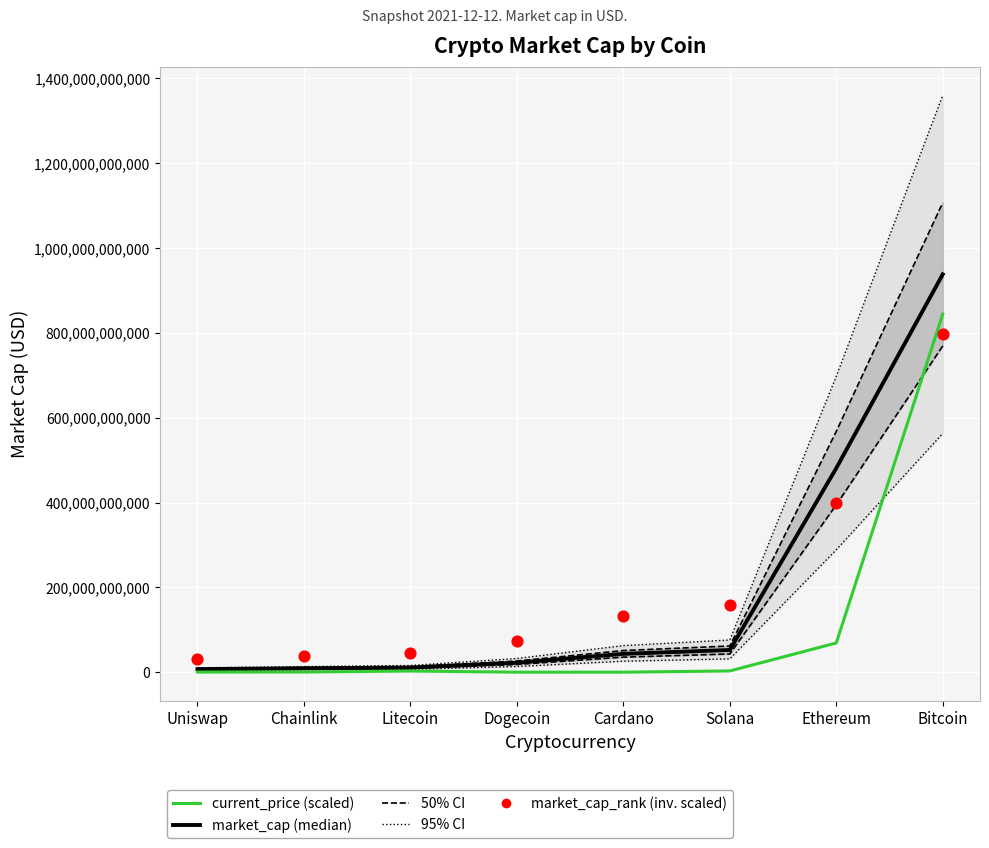

What are all the series names shown in the legend?

market_cap (median), current_price (scaled), market_cap_rank (inv. scaled)